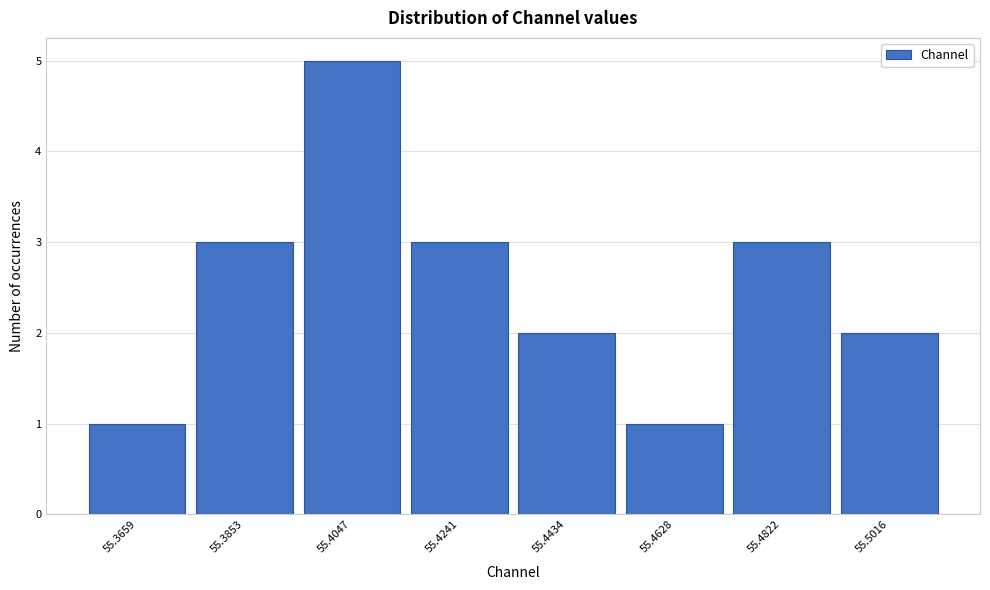

Reading left to right, what are all the values shown in this chart?

1	3	5	3	2	1	3	2